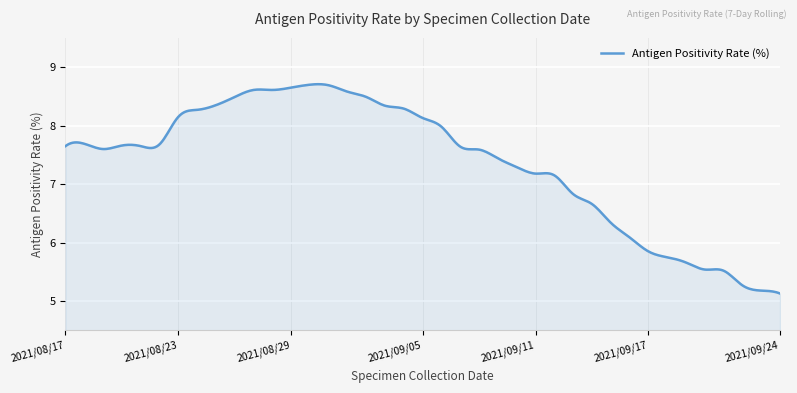

What is the smallest value displayed?

5.1